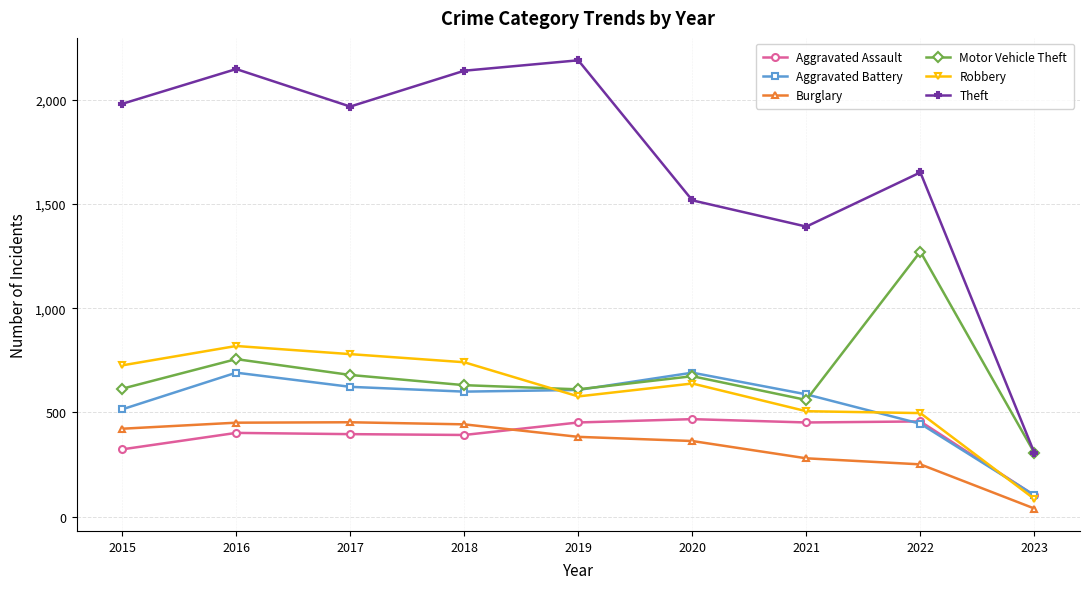

At which label is Theft closest to 1248?

2021